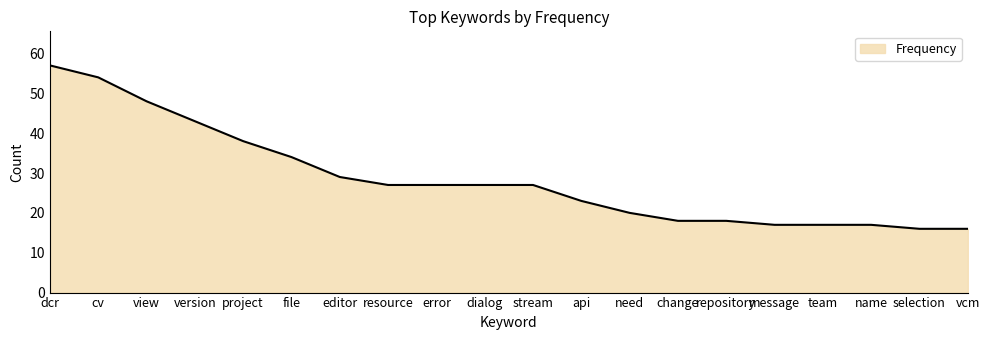

Reading left to right, transcribe all the data shown in this chart.

57	54	48	43	38	34	29	27	27	27	27	23	20	18	18	17	17	17	16	16